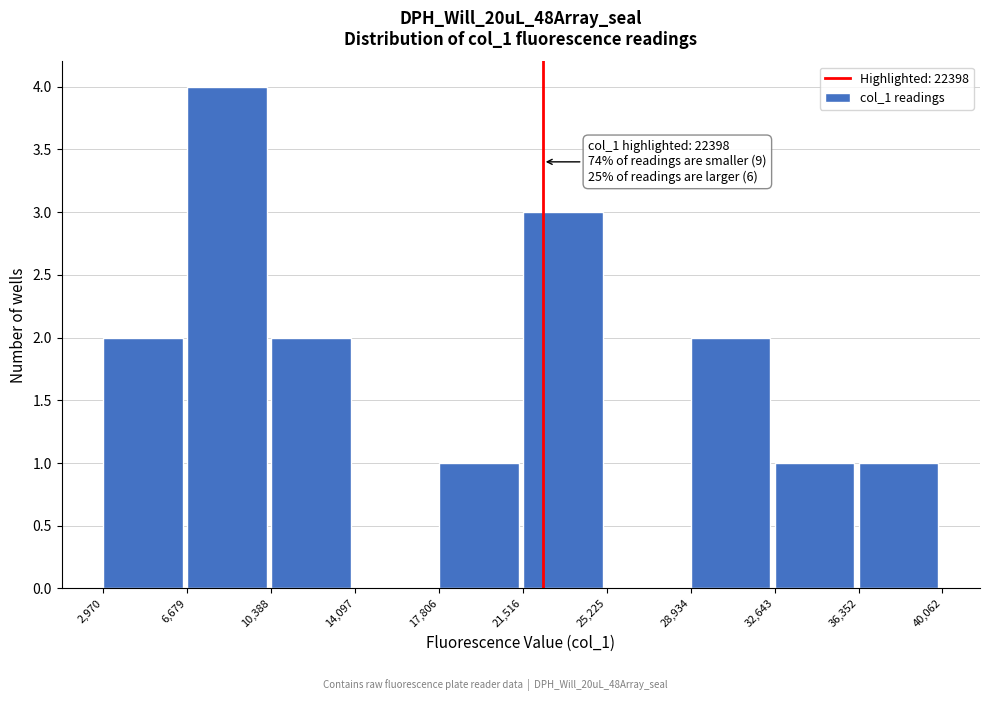

Over which range of the x-axis is the bar tallest?

6,679 to 10,388